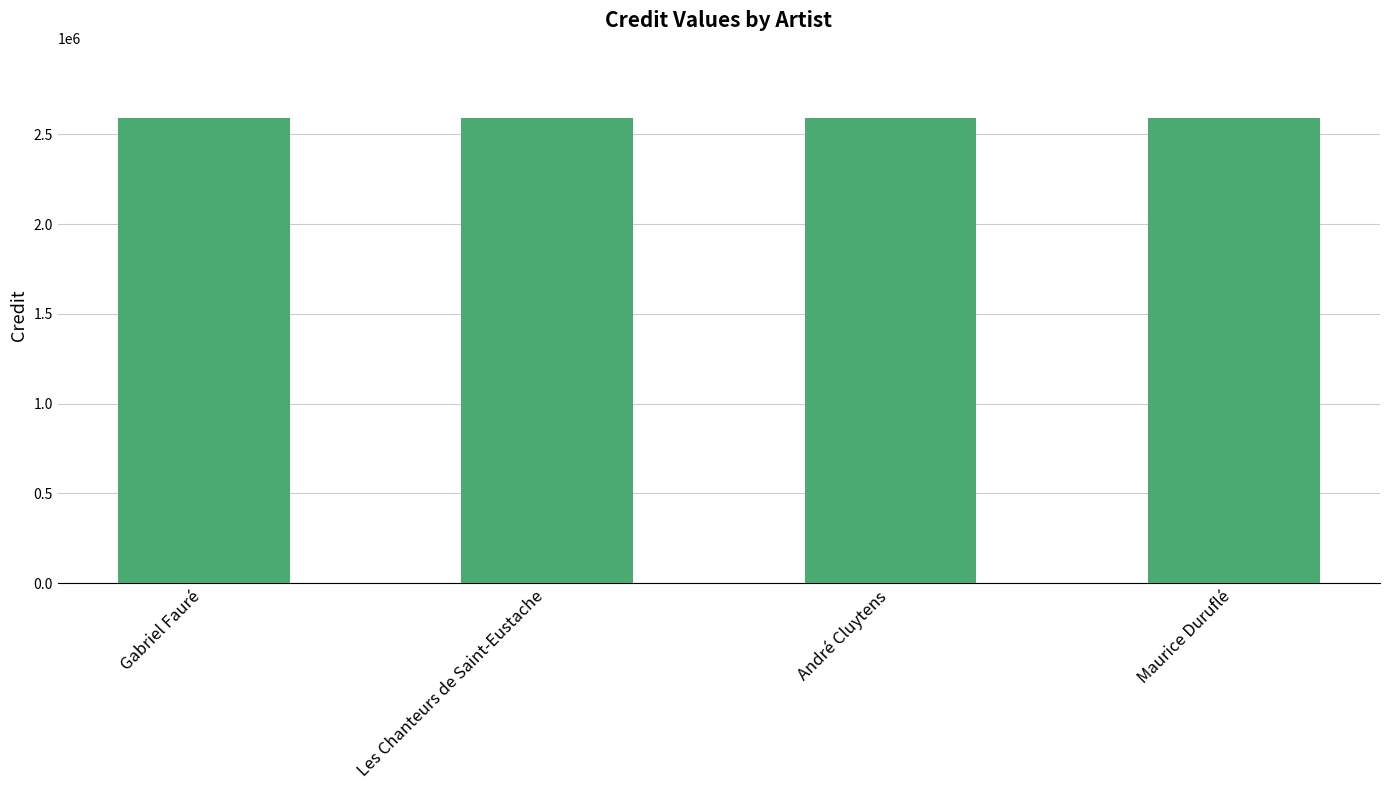

Where is labelid nearest to the value 1300?

Gabriel Fauré